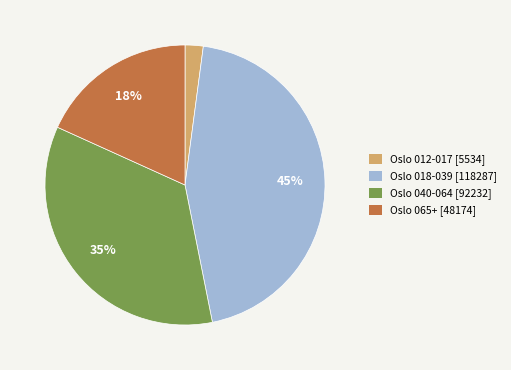

To the nearest percent, what is the average slice percentage?

25%